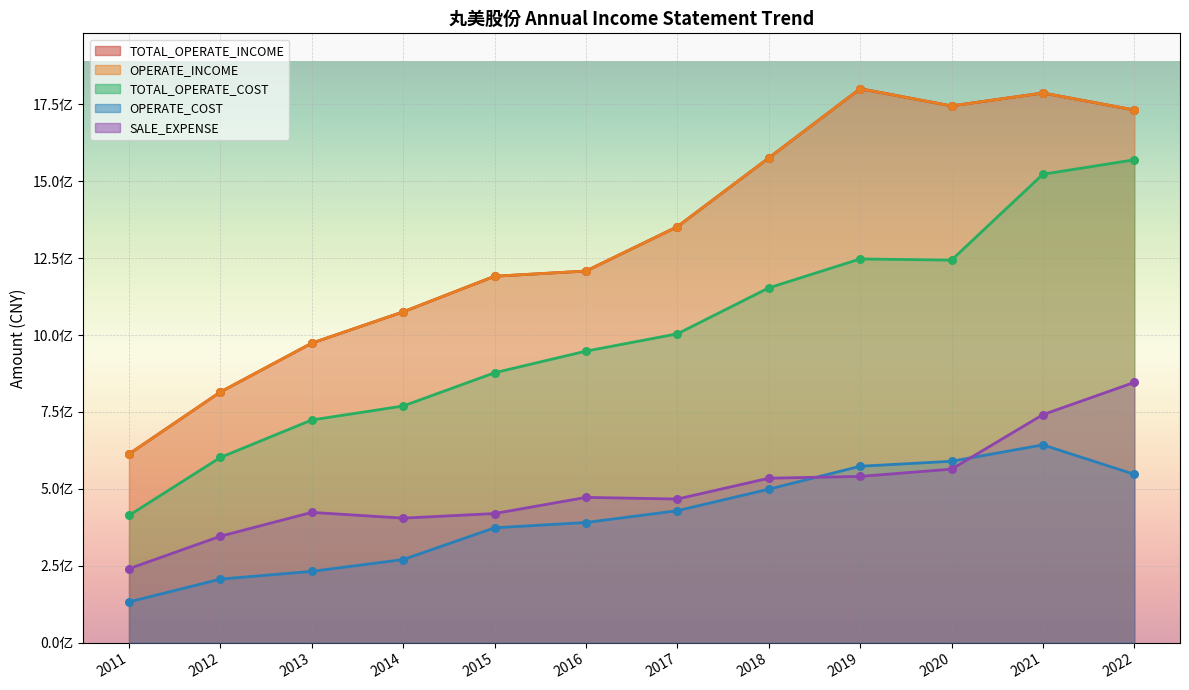

Which series contains the highest Y value?

TOTAL_OPERATE_INCOME